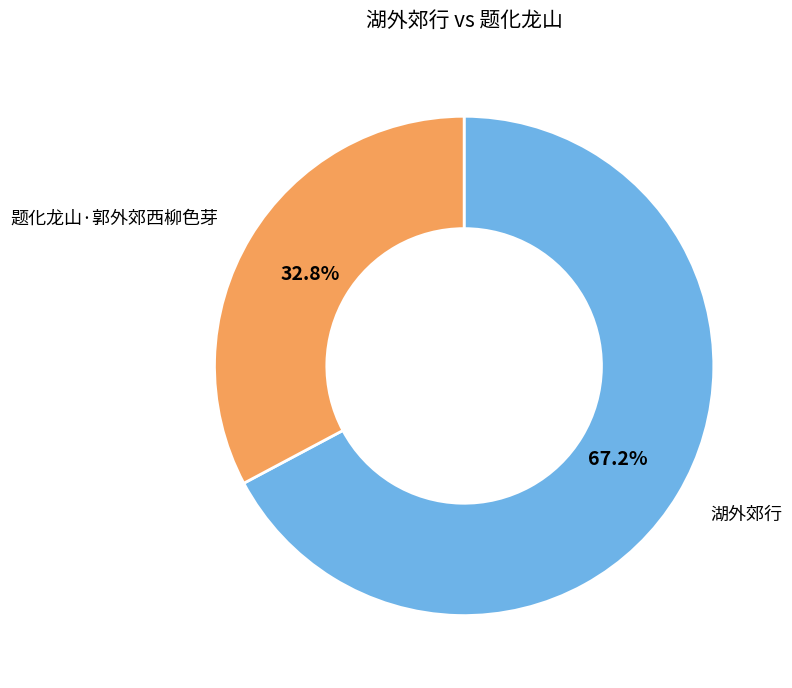

To the nearest percent, what portion does 湖外郊行 represent?

67%